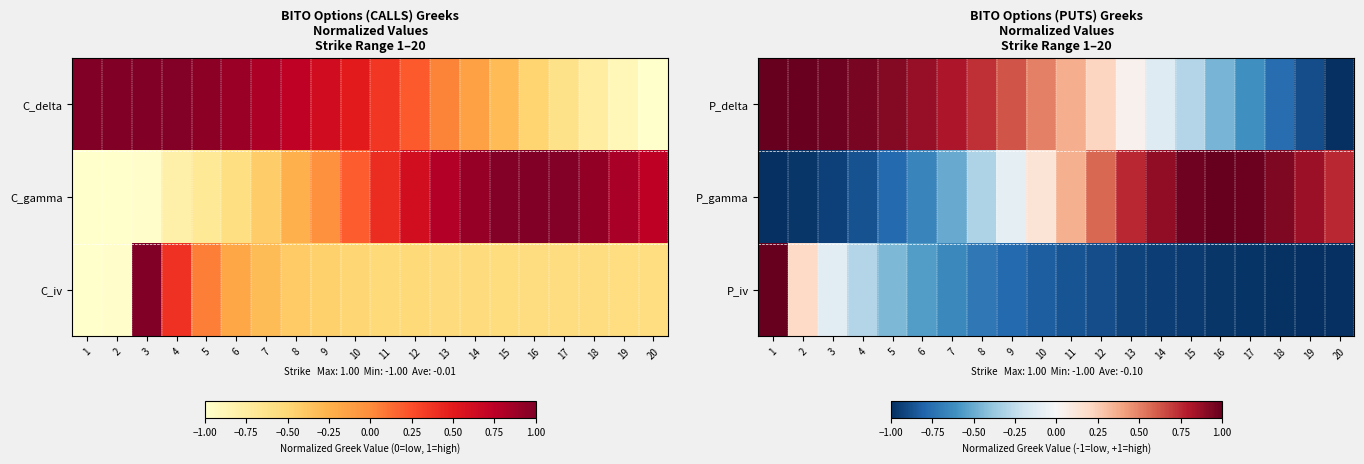

What is the highest value of the P_gamma series?

1.0